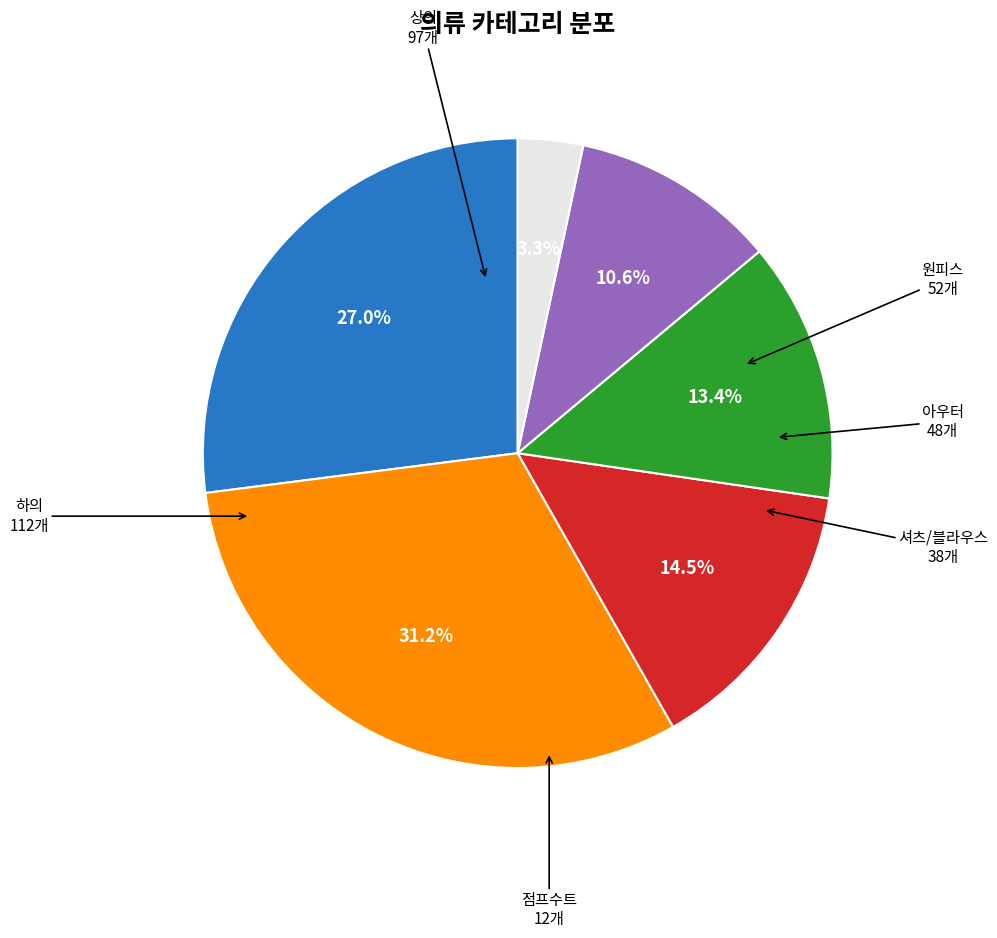

To the nearest percent, what percentage of the pie is 하의?

31%